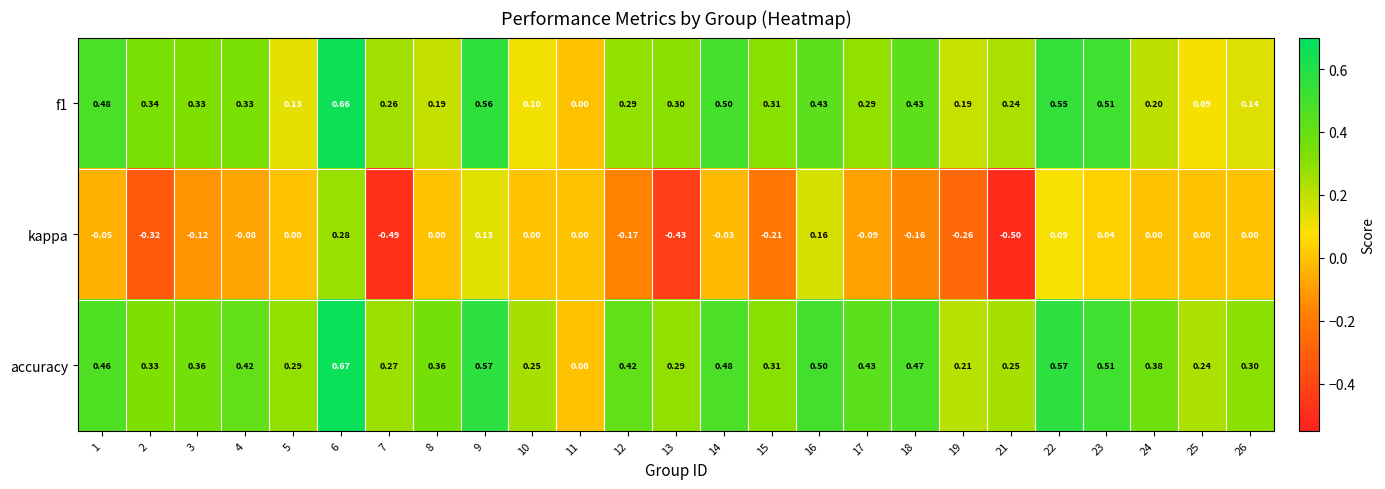

Which series has the largest total across all categories?

accuracy